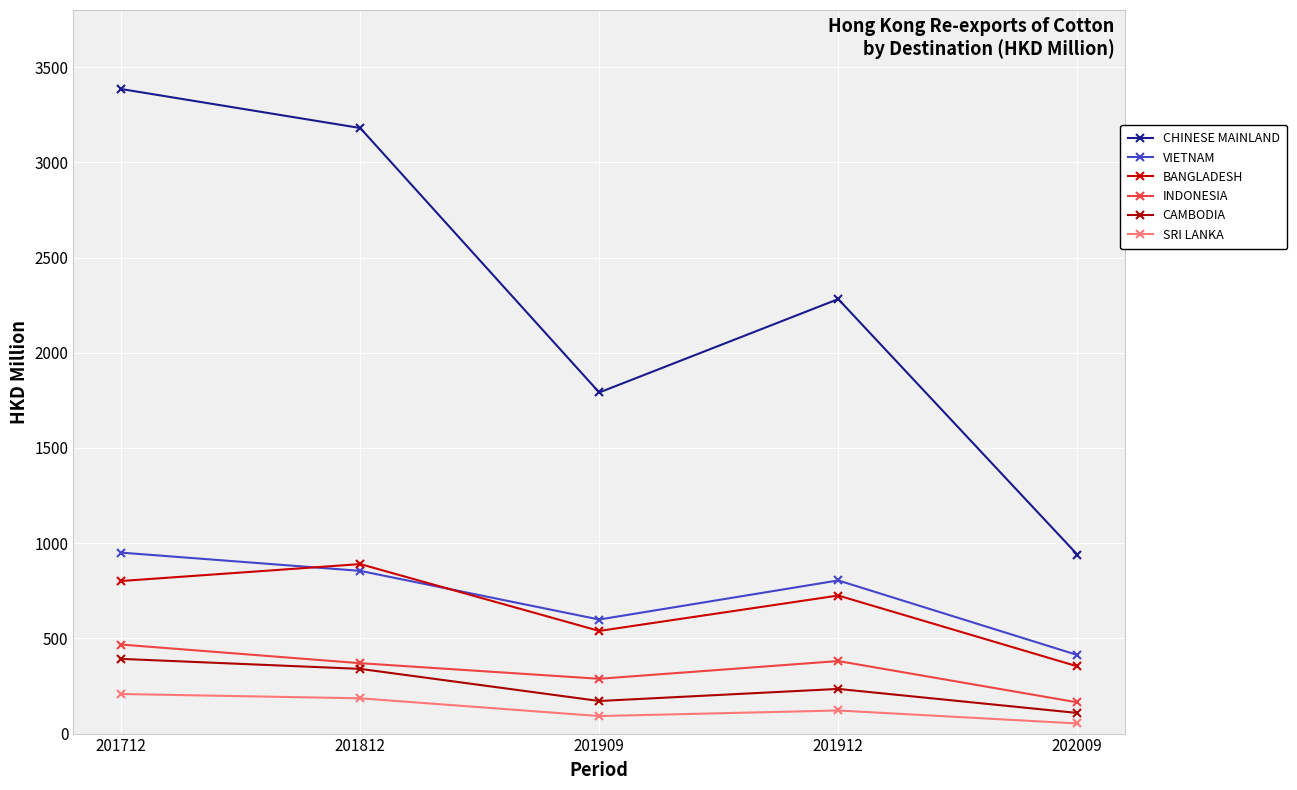

What is the difference between the highest and lowest values at 201712?

3177.1